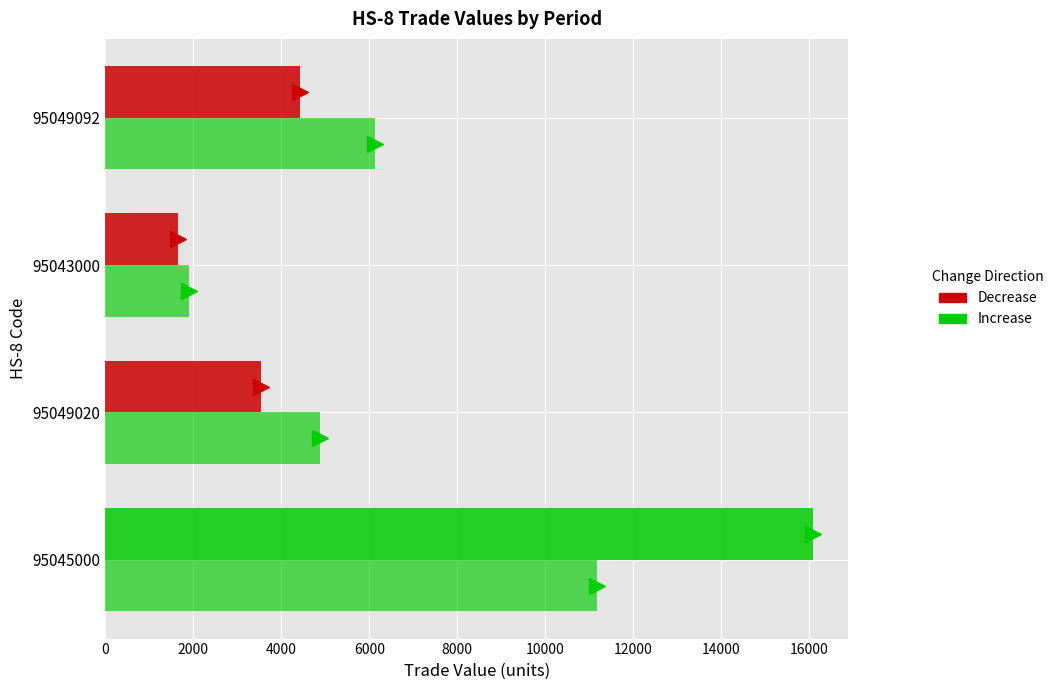

Count the number of categories in the chart.

4